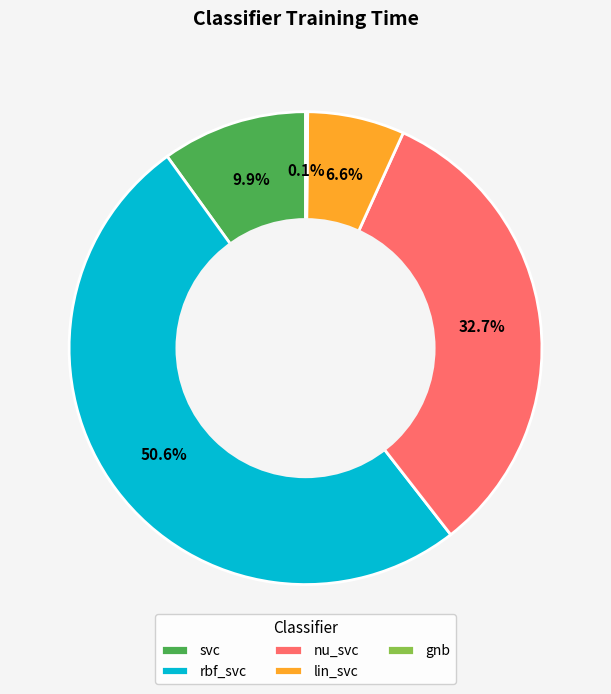

What portion of the pie excludes lin_svc?

93.4%